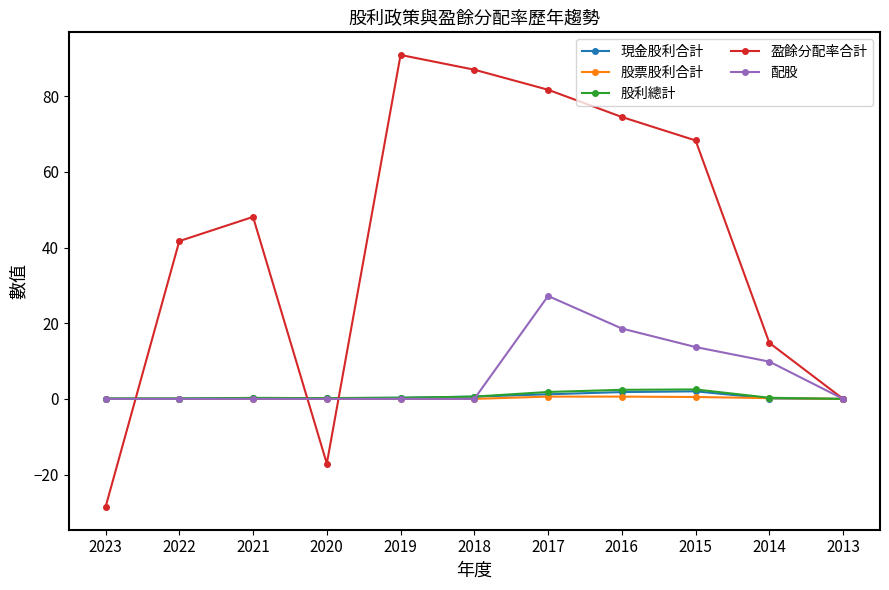

Which category has the lowest value across all series?

2023